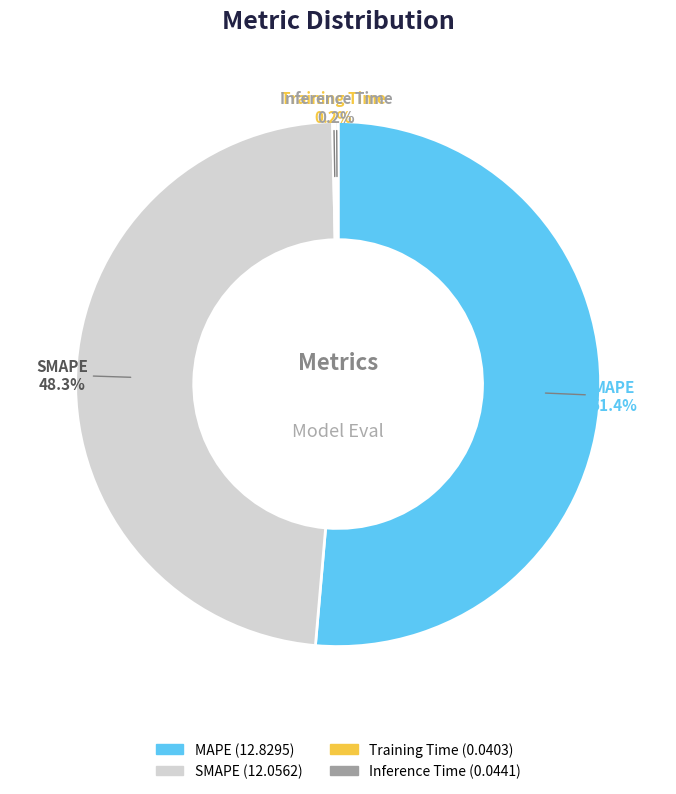

Between SMAPE and MAPE, which is larger?

MAPE